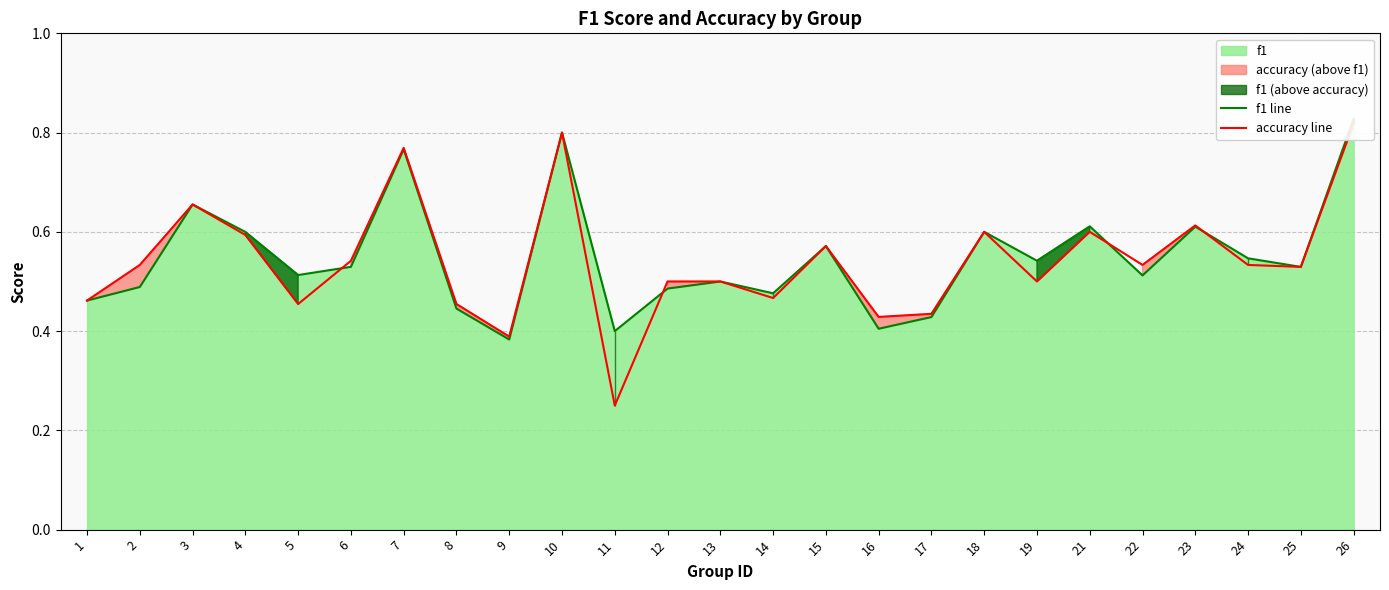

At 16, list the series in order from smallest to largest.

f1 line, accuracy line